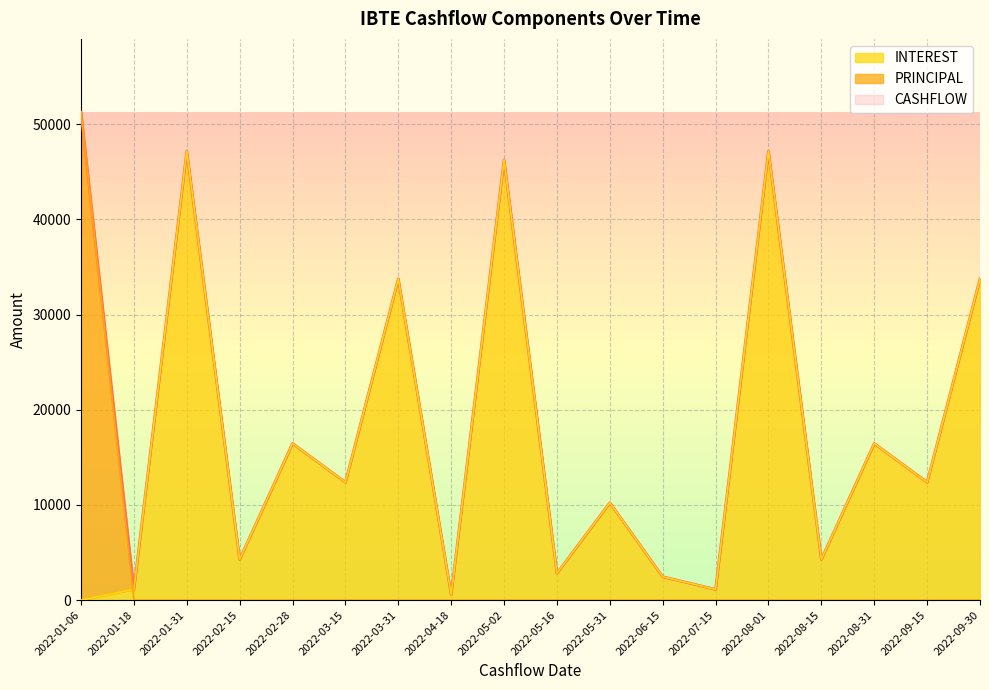

What is the difference between the INTEREST values at 2022-05-16 and 2022-08-31?

13646.8